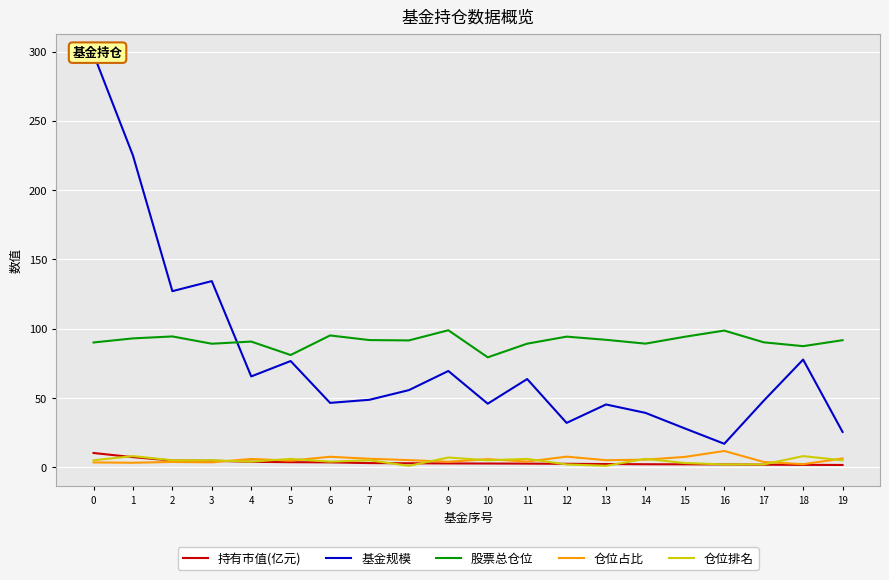

Where is the first local minimum for 仓位占比?

1